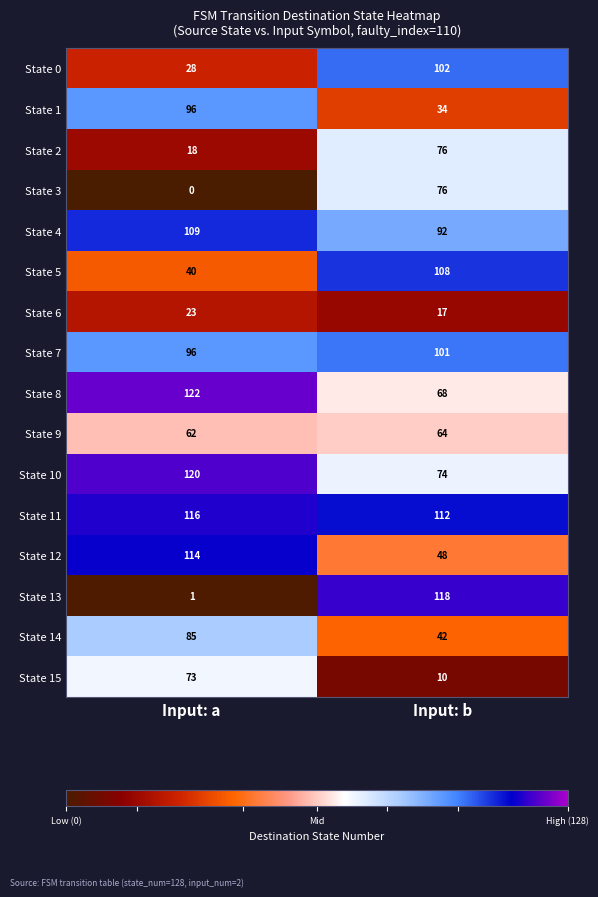

At which category is the sum across all series the highest?

Input: b